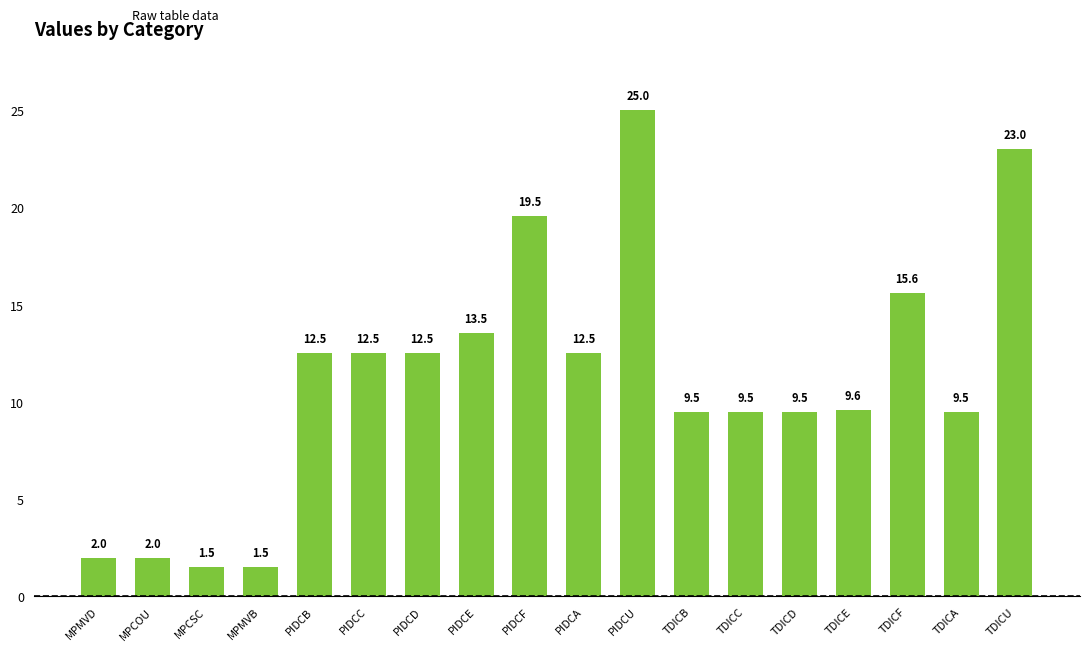

What is the sum of all values?

201.3